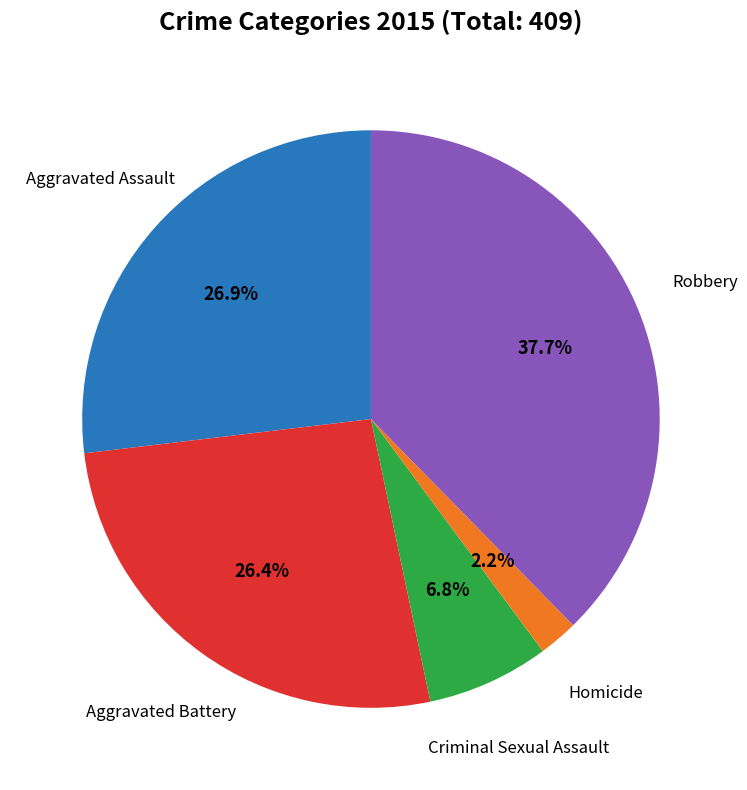

The Criminal Sexual Assault slice represents 1% of the pie. True or false?

False